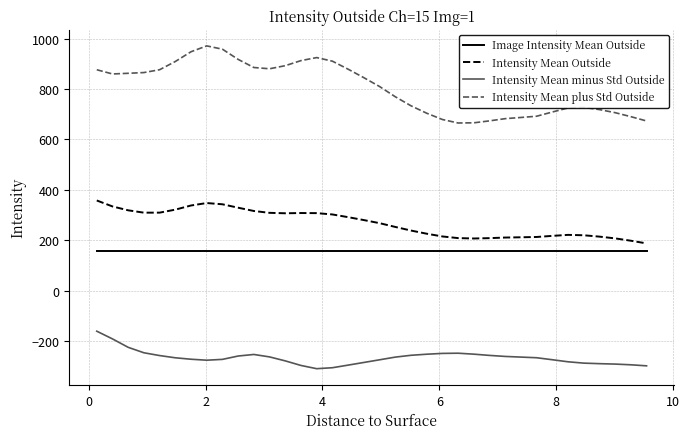

What is the lowest value of the Intensity Mean plus Std Outside series?

665.1